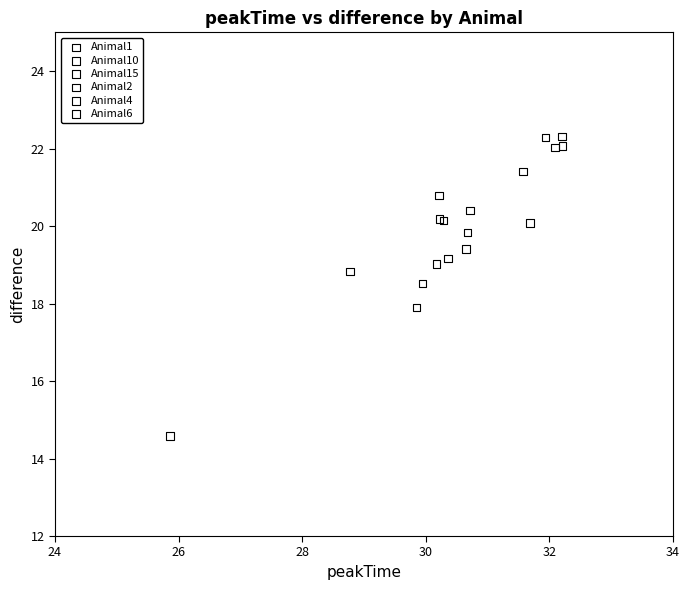

Which series reaches the minimum Y coordinate?

Animal4